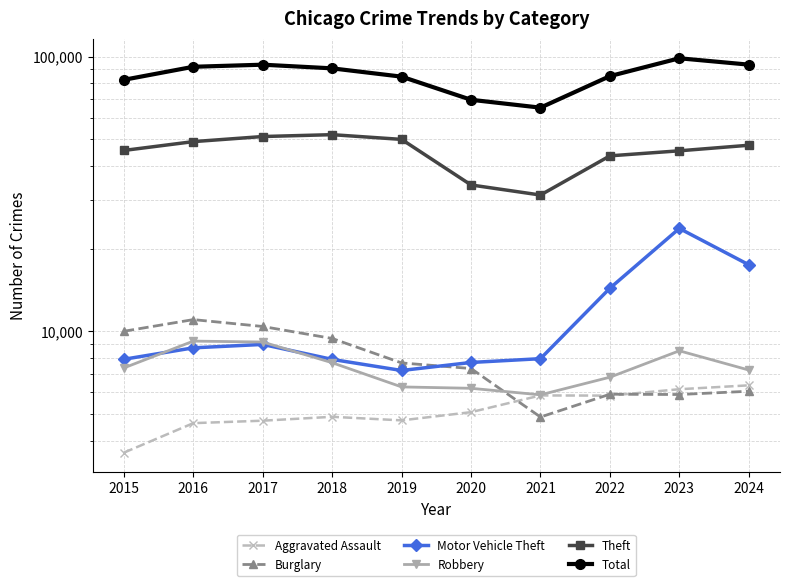

Is this an area chart (filled region under the line)?

No